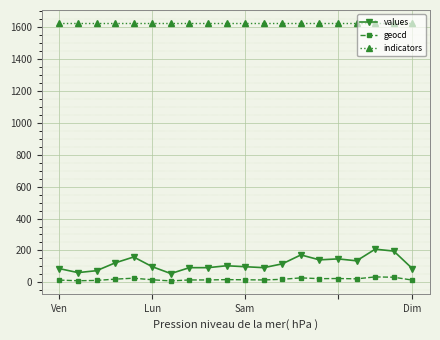

What is the maximum value for indicators?

1627